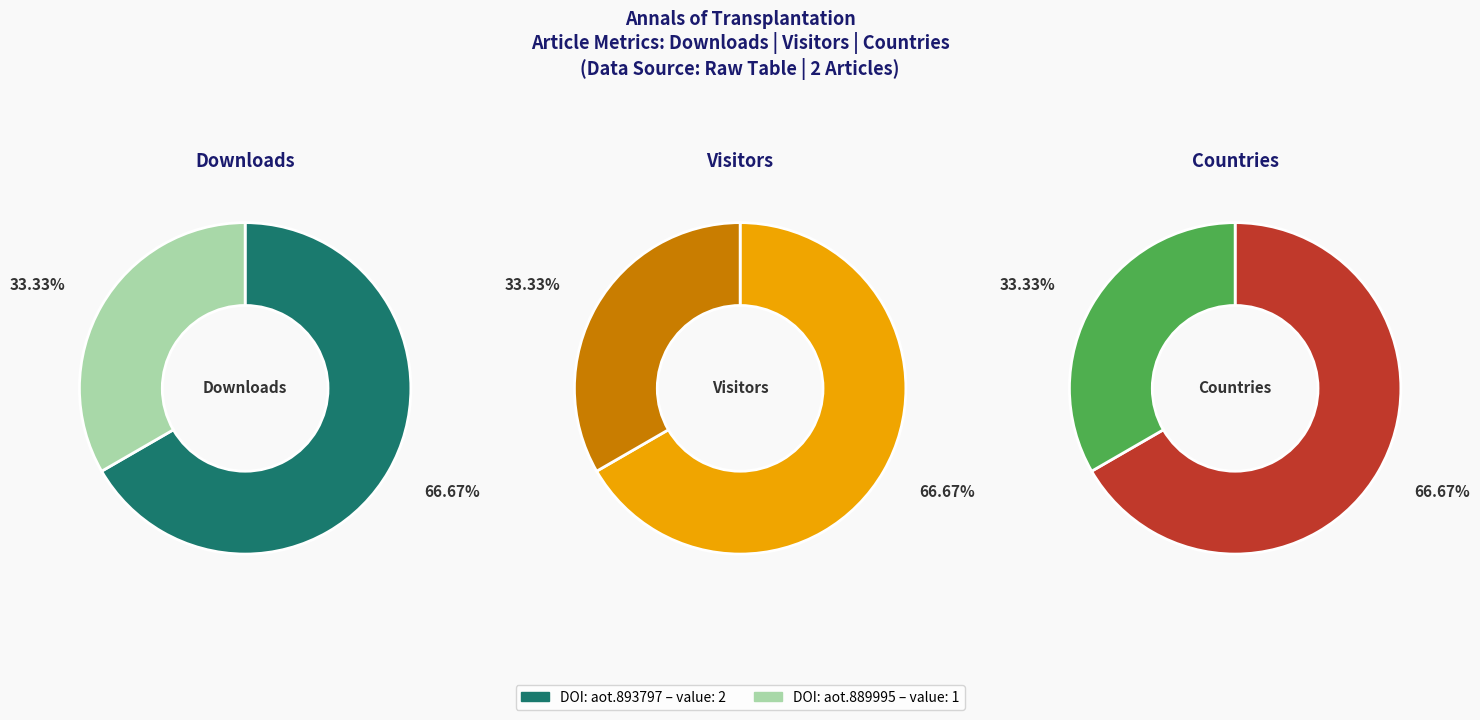

Which slice is the largest?

10.12659/aot.893797